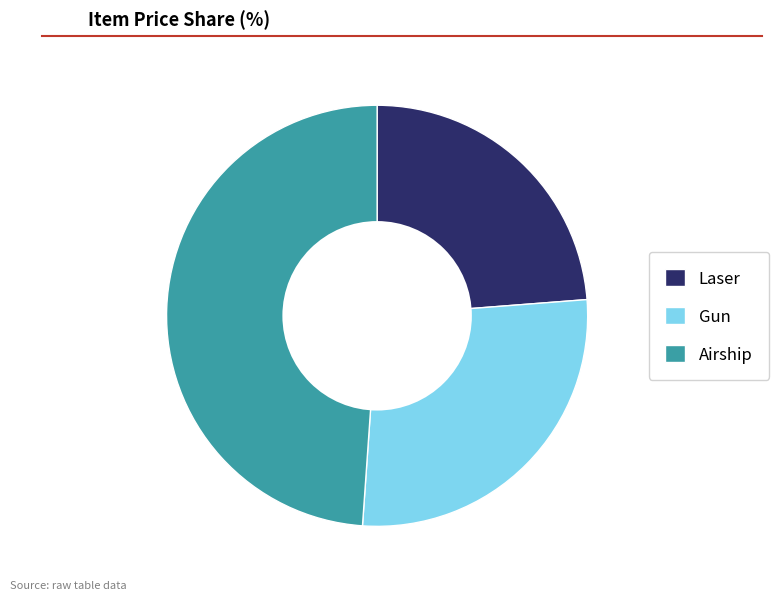

Does Airship represent more than half of the total?

No